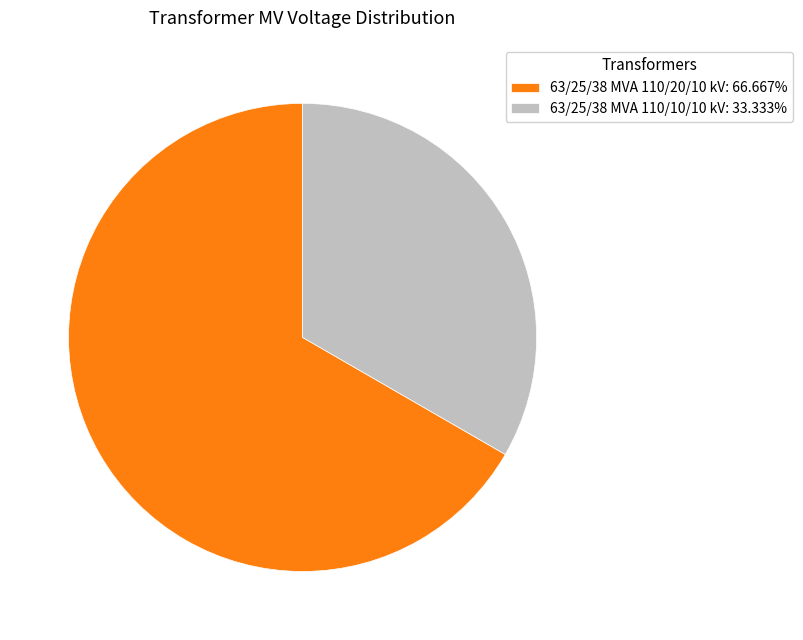

How many slices are in this pie chart?

2